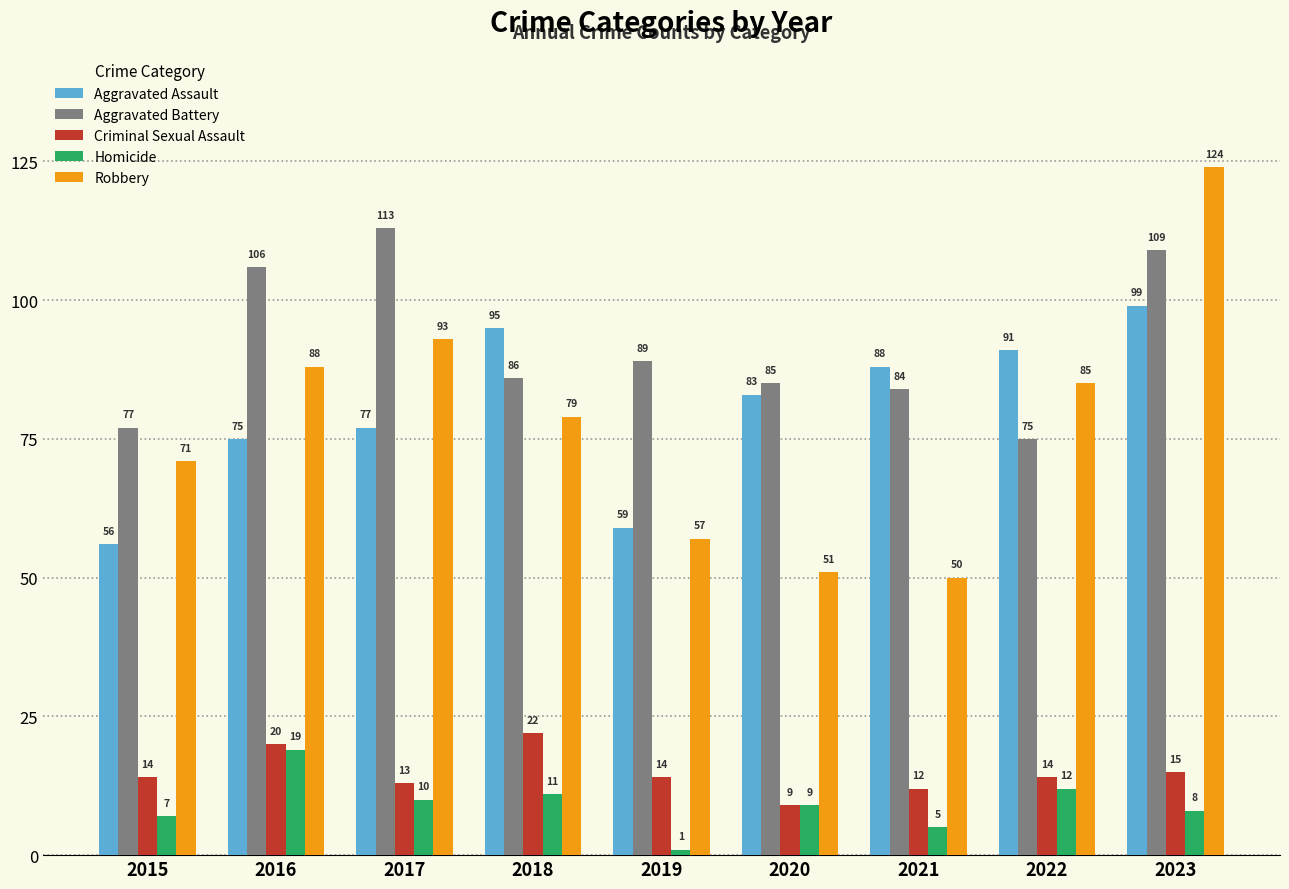

Reading right to left, what are all the values shown in this chart?

Aggravated Assault: 2023=99	2022=91	2021=88	2020=83	2019=59	2018=95	2017=77	2016=75	2015=56
Aggravated Battery: 2023=109	2022=75	2021=84	2020=85	2019=89	2018=86	2017=113	2016=106	2015=77
Criminal Sexual Assault: 2023=15	2022=14	2021=12	2020=9	2019=14	2018=22	2017=13	2016=20	2015=14
Homicide: 2023=8	2022=12	2021=5	2020=9	2019=1	2018=11	2017=10	2016=19	2015=7
Robbery: 2023=124	2022=85	2021=50	2020=51	2019=57	2018=79	2017=93	2016=88	2015=71